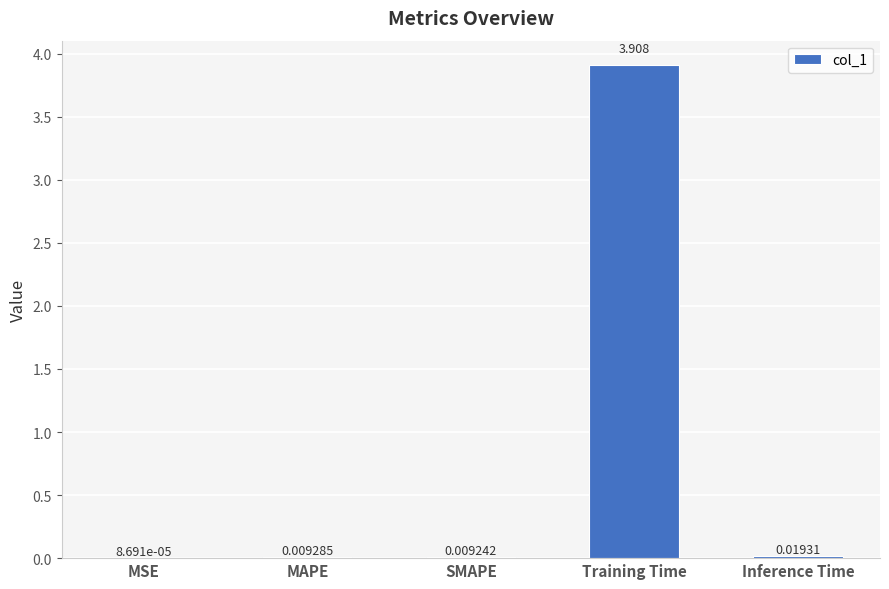

Between MAPE and Training Time, which is larger?

Training Time